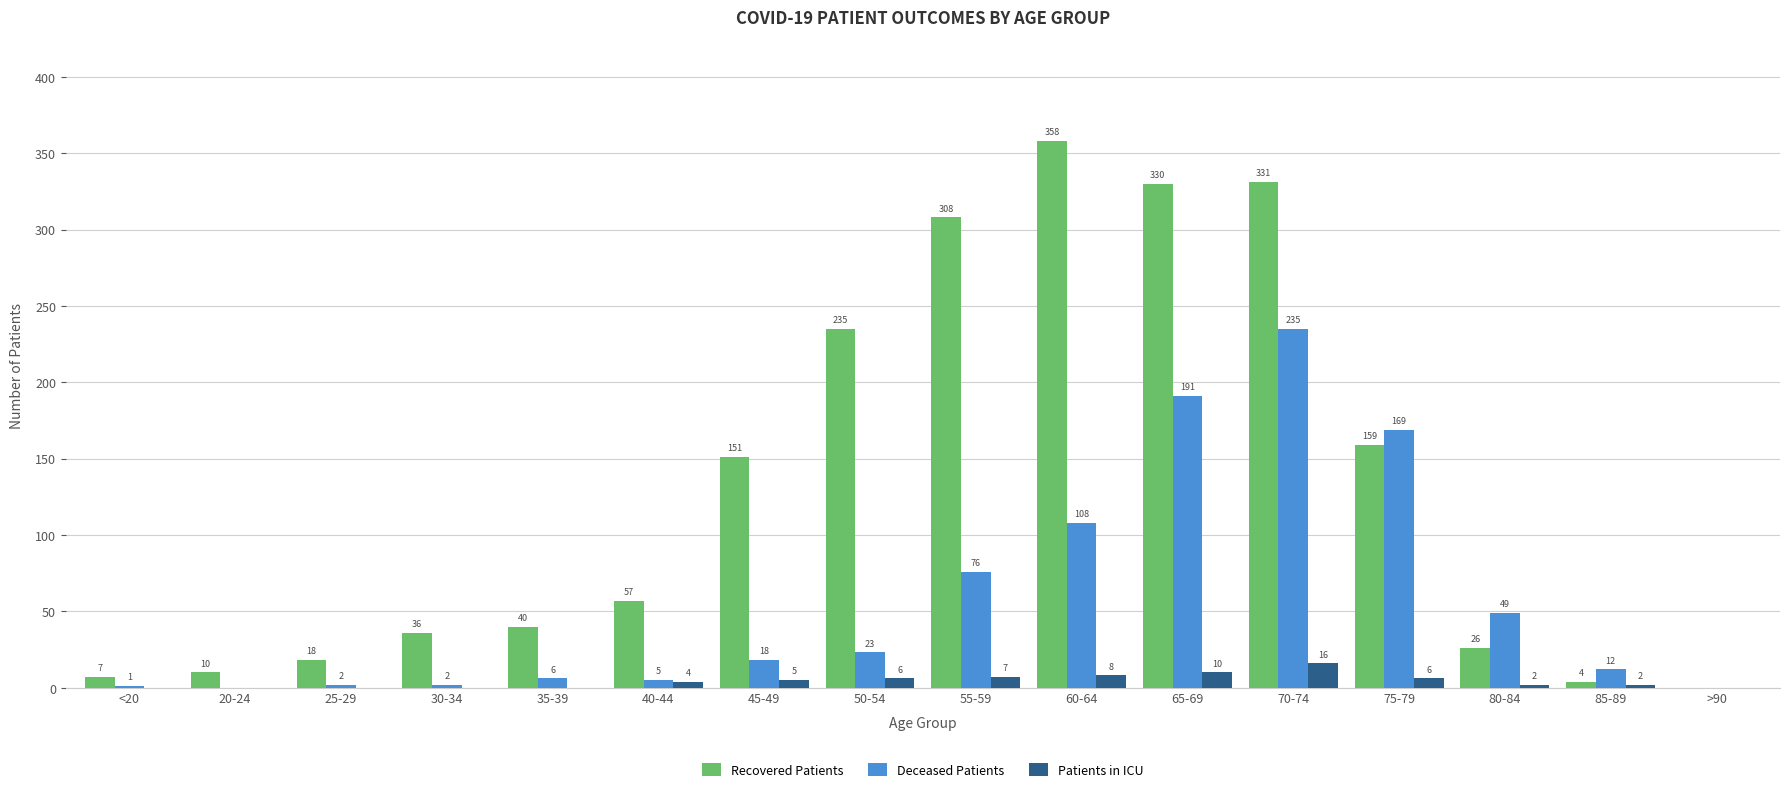

What is the total value across all series at 80-84?

77